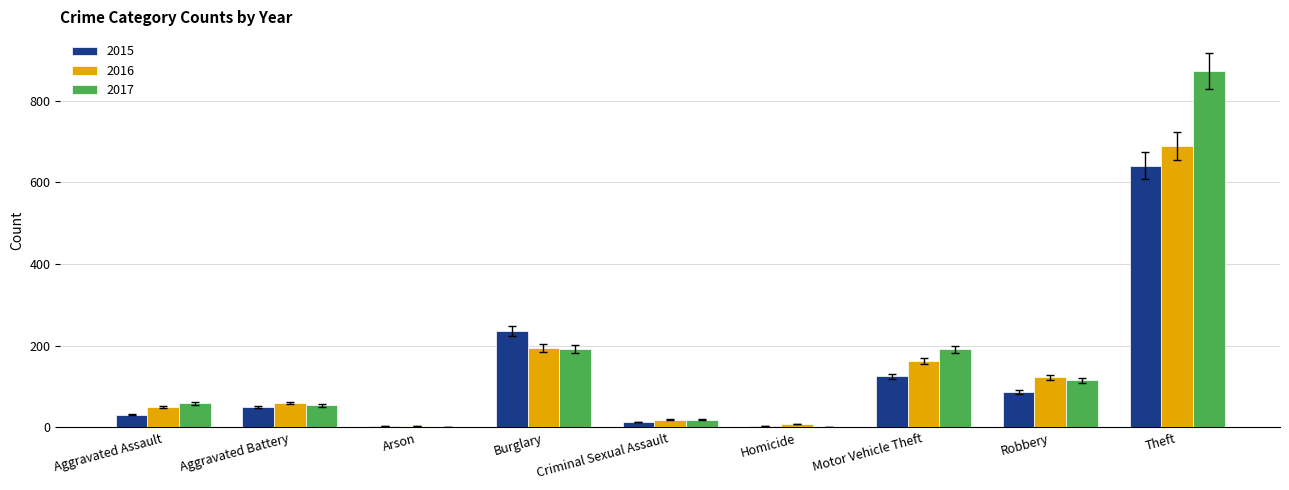

Is it true that 2016 equals 123 at Robbery?

True